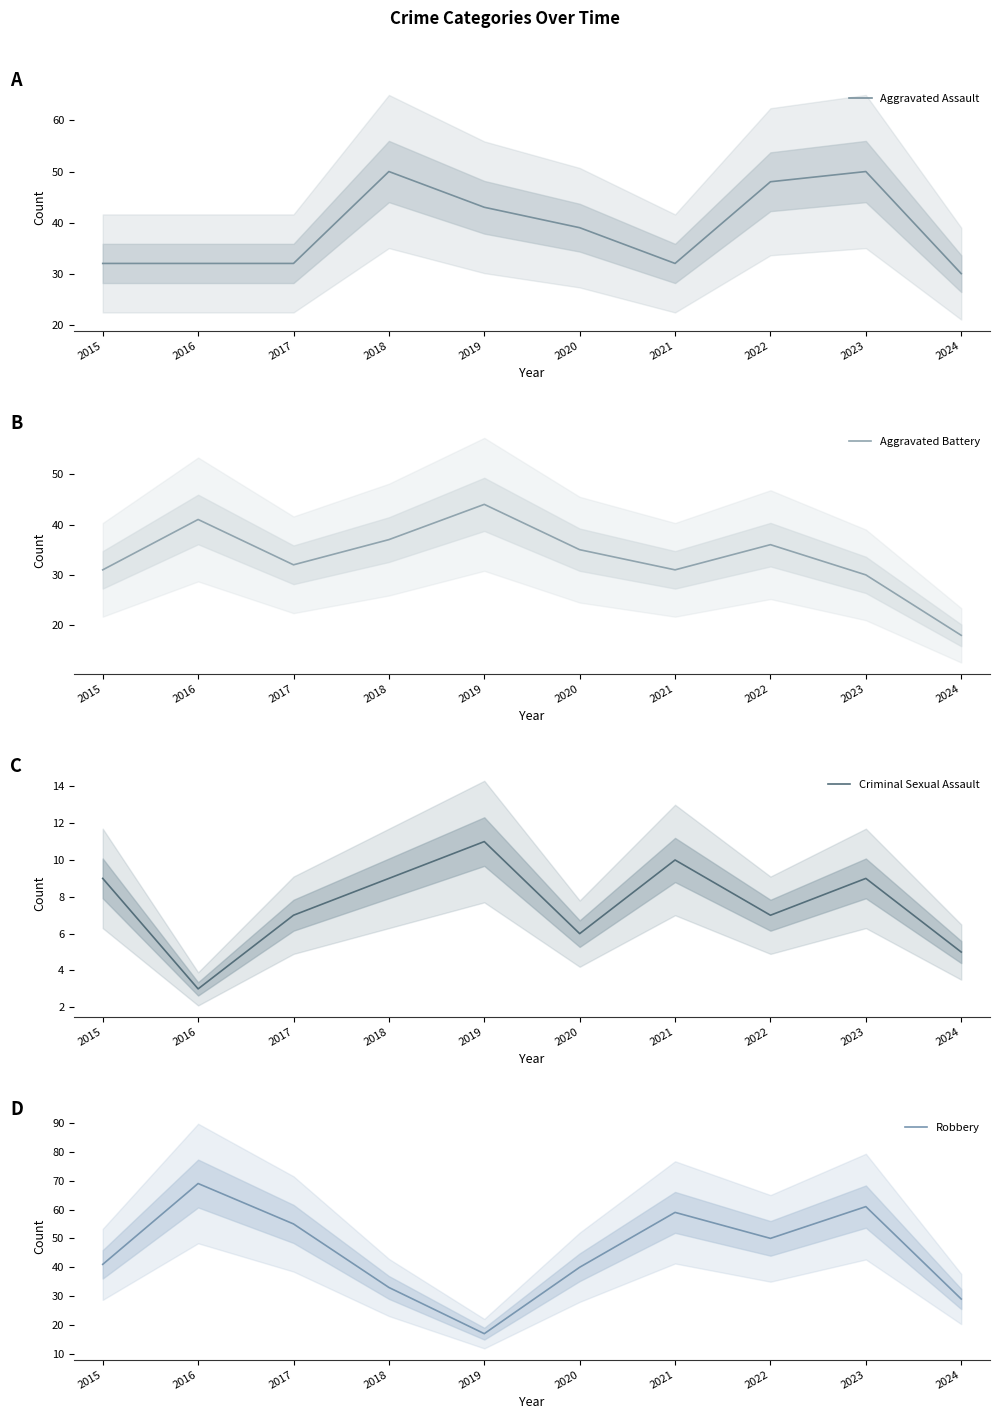

How many lines are shown in the chart?

4